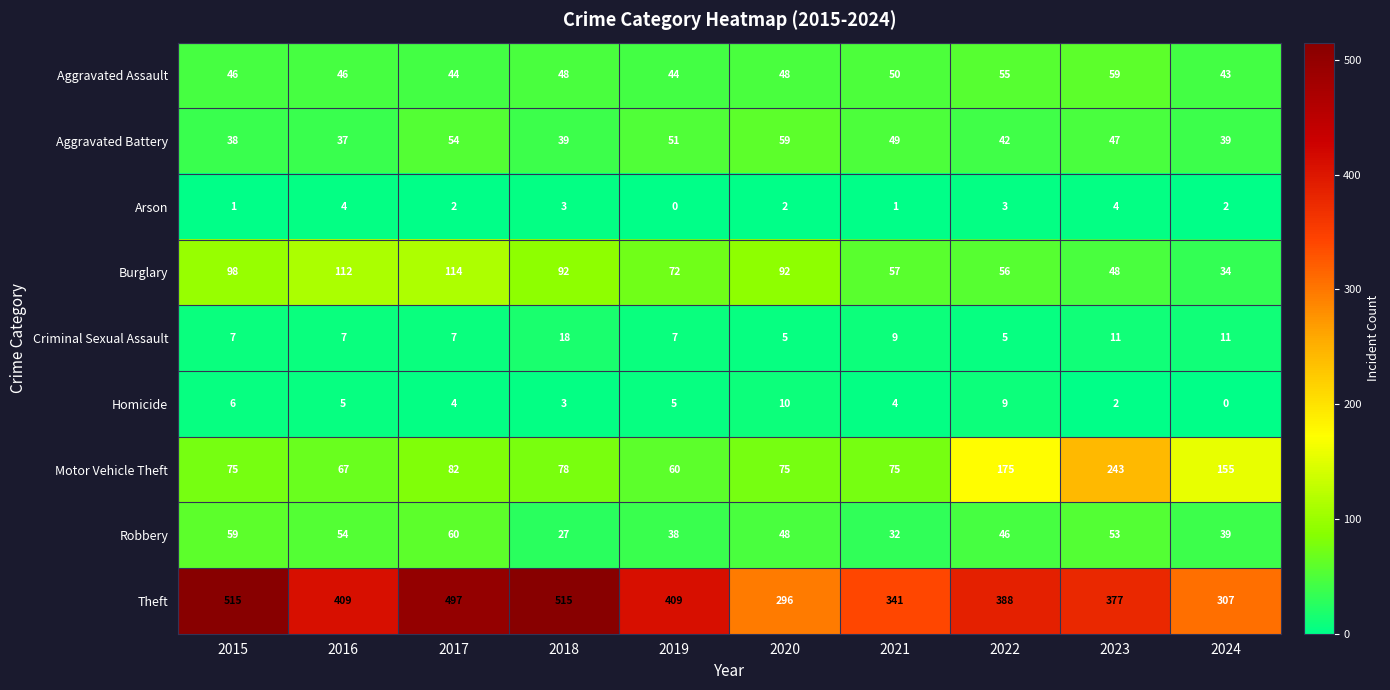

True or false: Aggravated Battery has a value of 59 at 2020.

True